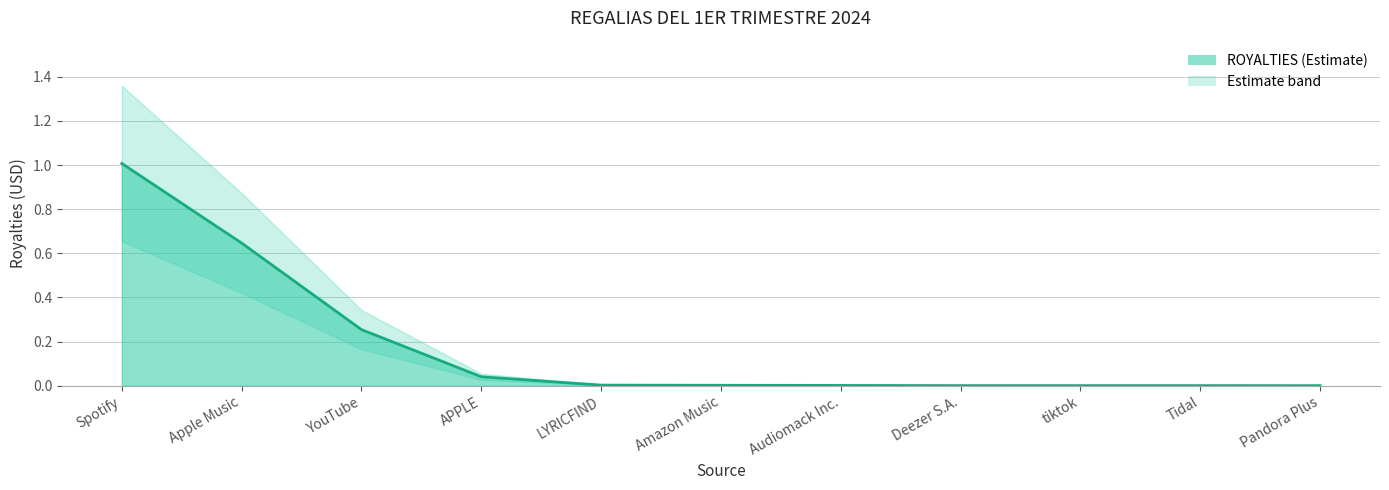

What is the difference between the second highest and minimum values?

0.6